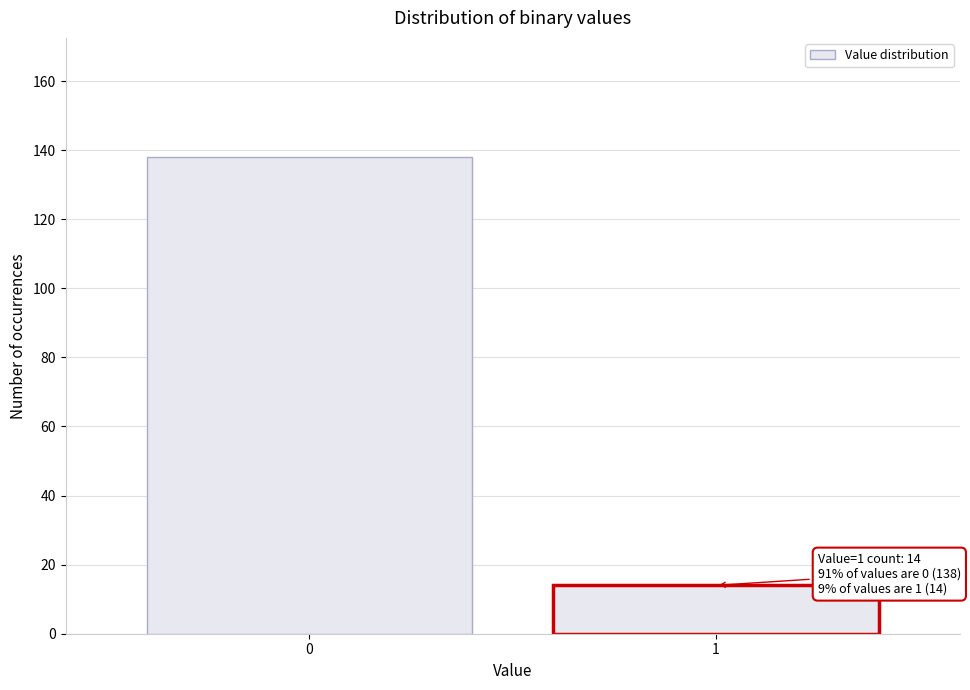

Reading left to right, what are all the values shown in this chart?

0=138	1=14